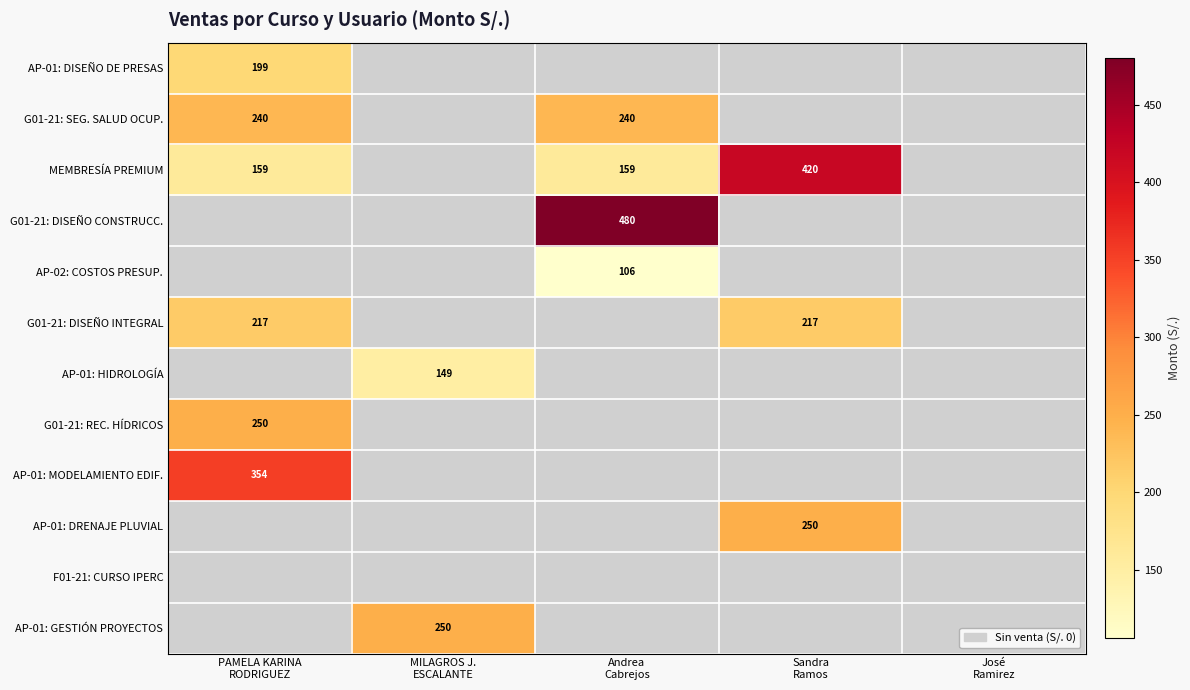

How many categories are shown in the chart?

5